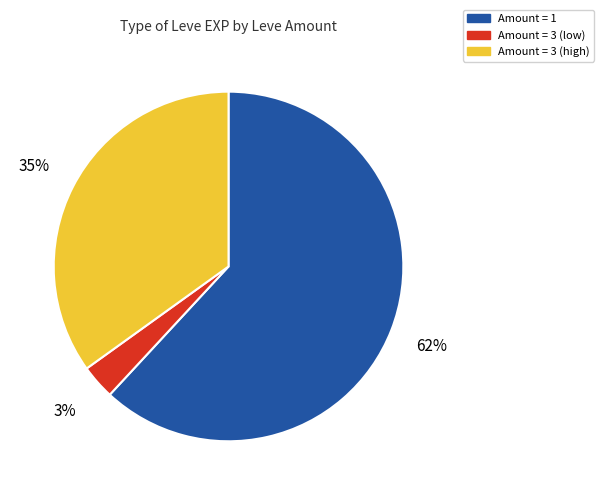

Does any single category account for the majority?

Yes